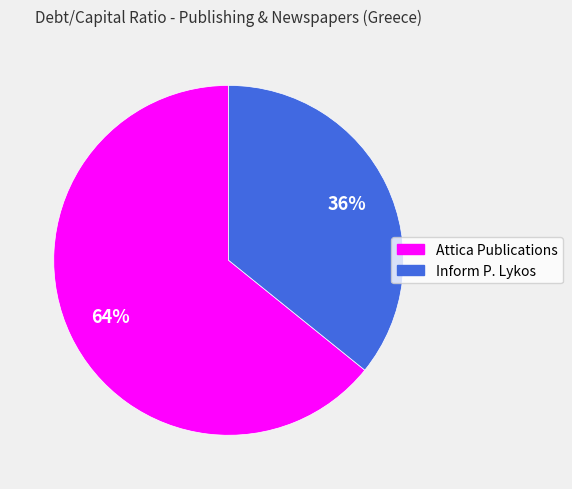

To the nearest percent, what is the difference between the largest and smallest slice percentages?

28%